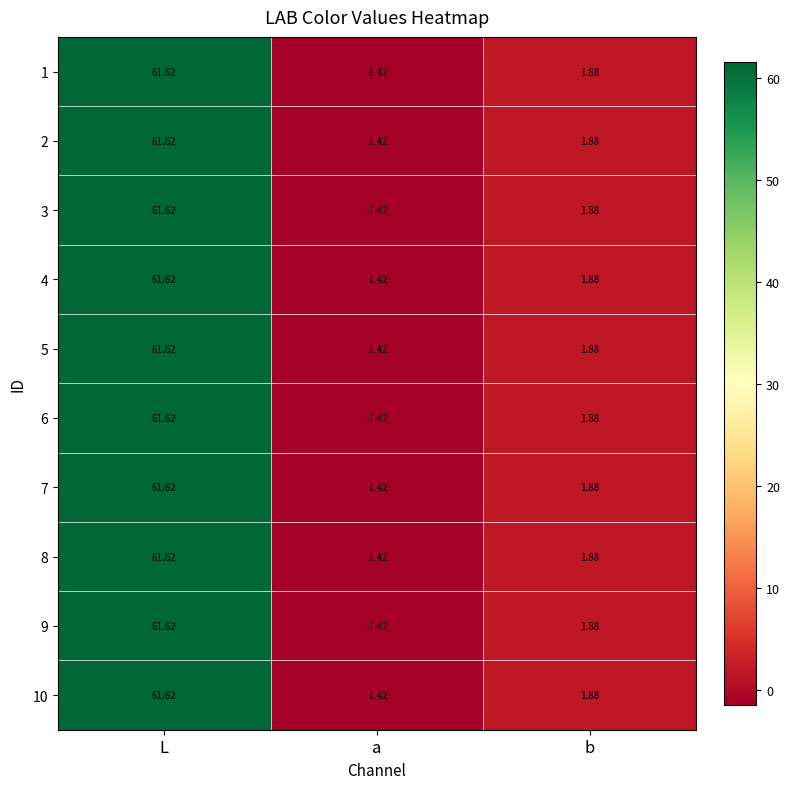

Which category has the lowest value in the 9 series?

a